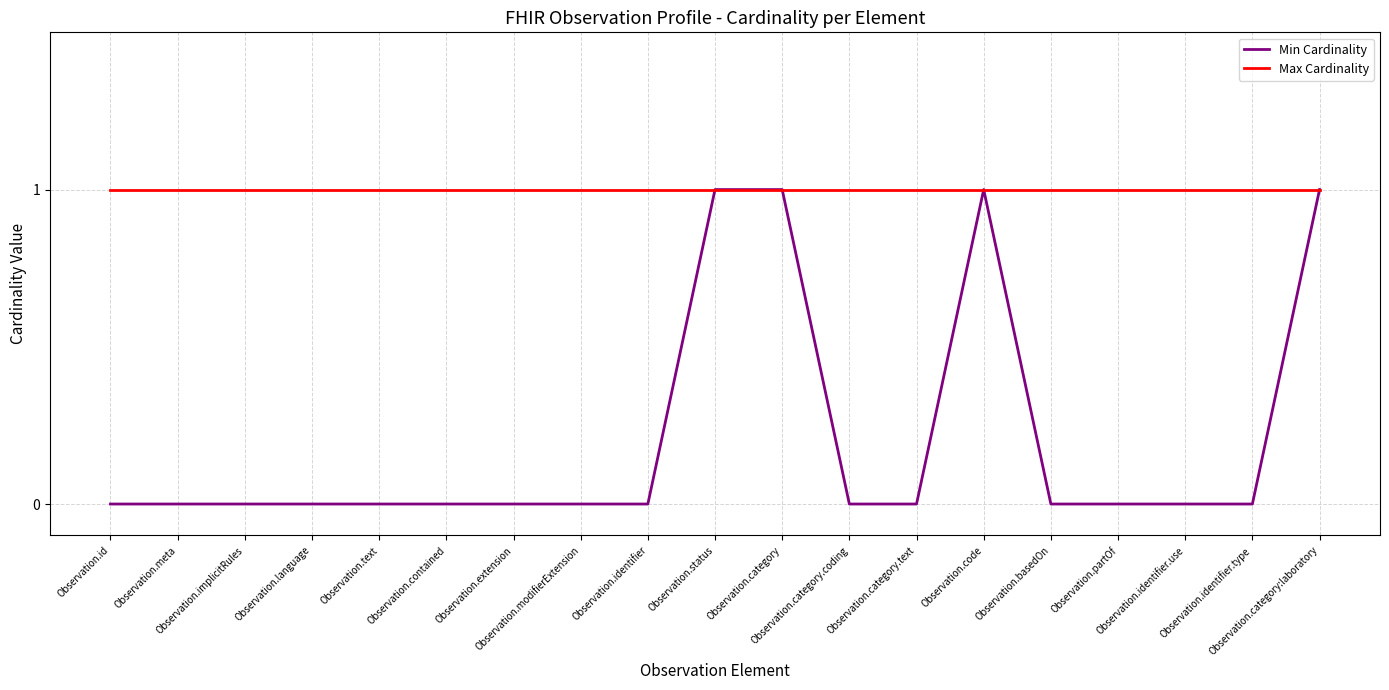

List the series in order of their overall mean, highest first.

Max Cardinality, Min Cardinality